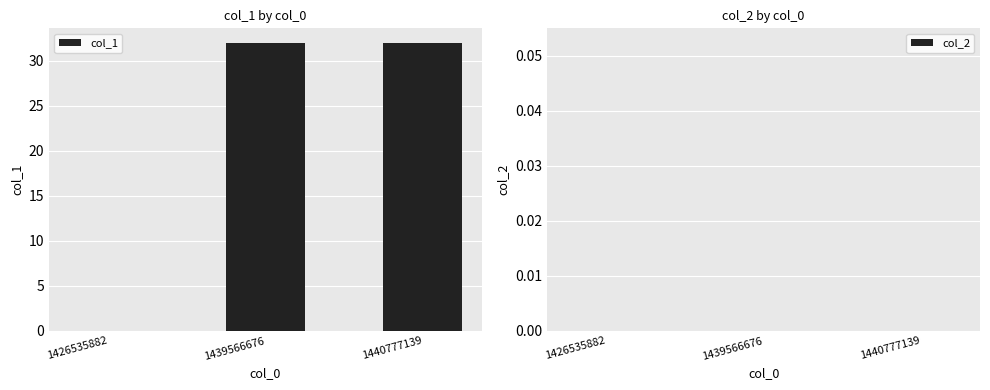

Reading left to right, extract all data points from this chart.

1426535882=0	1439566676=32	1440777139=32